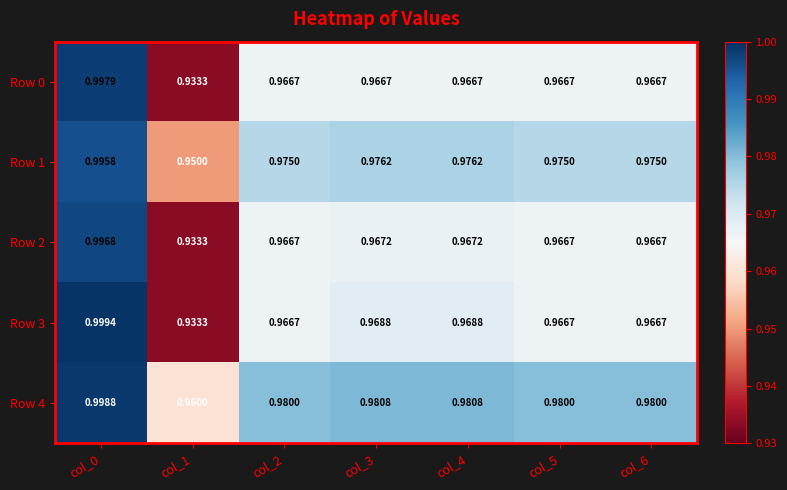

Which series has the largest total across all categories?

Row 4